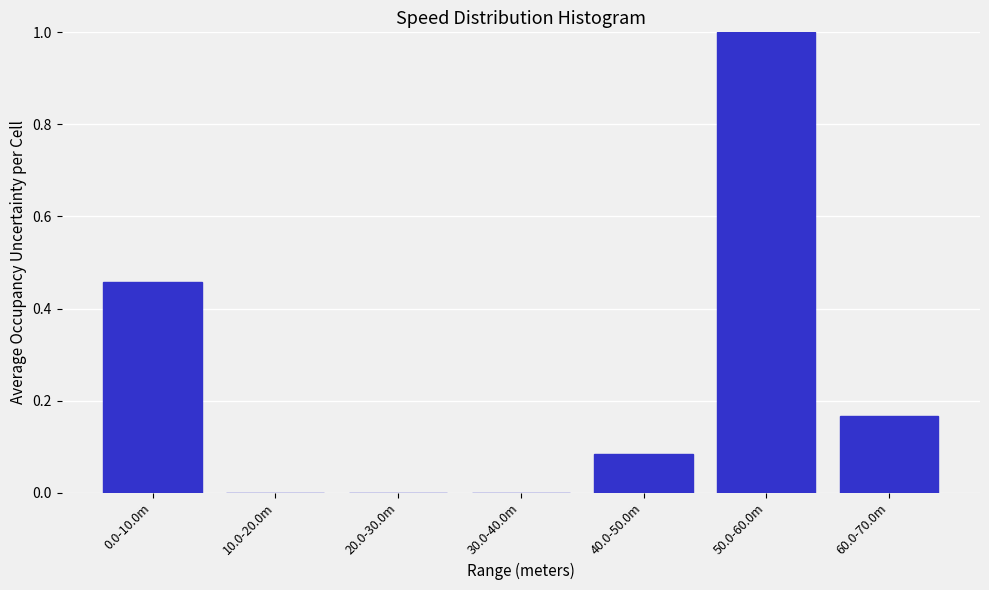

Which has a higher value, 10.0-20.0m or 40.0-50.0m?

40.0-50.0m